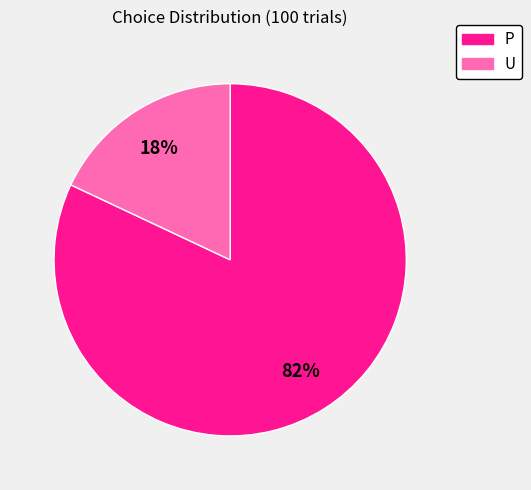

How many slices are in this pie chart?

2